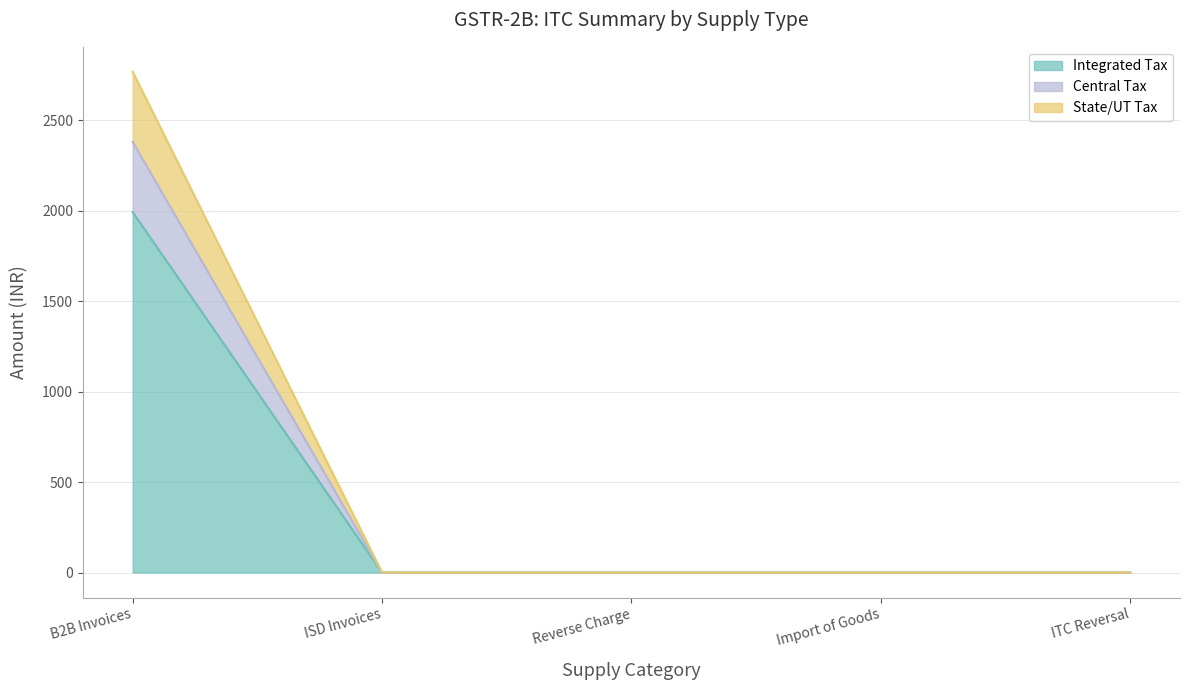

What is the greatest value displayed?

2767.2